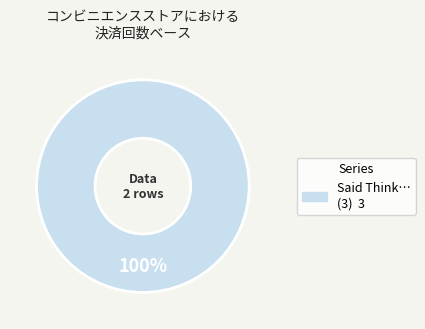

Is there a majority slice in this chart?

Yes